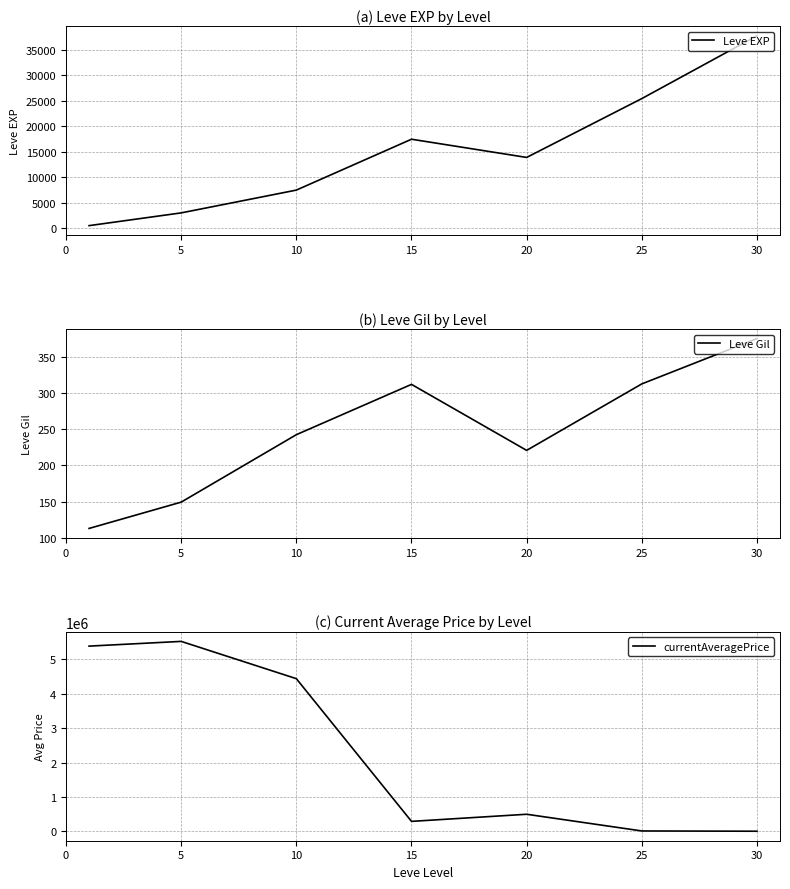

Is it true that currentAveragePrice equals 3559.1 at 25?

False